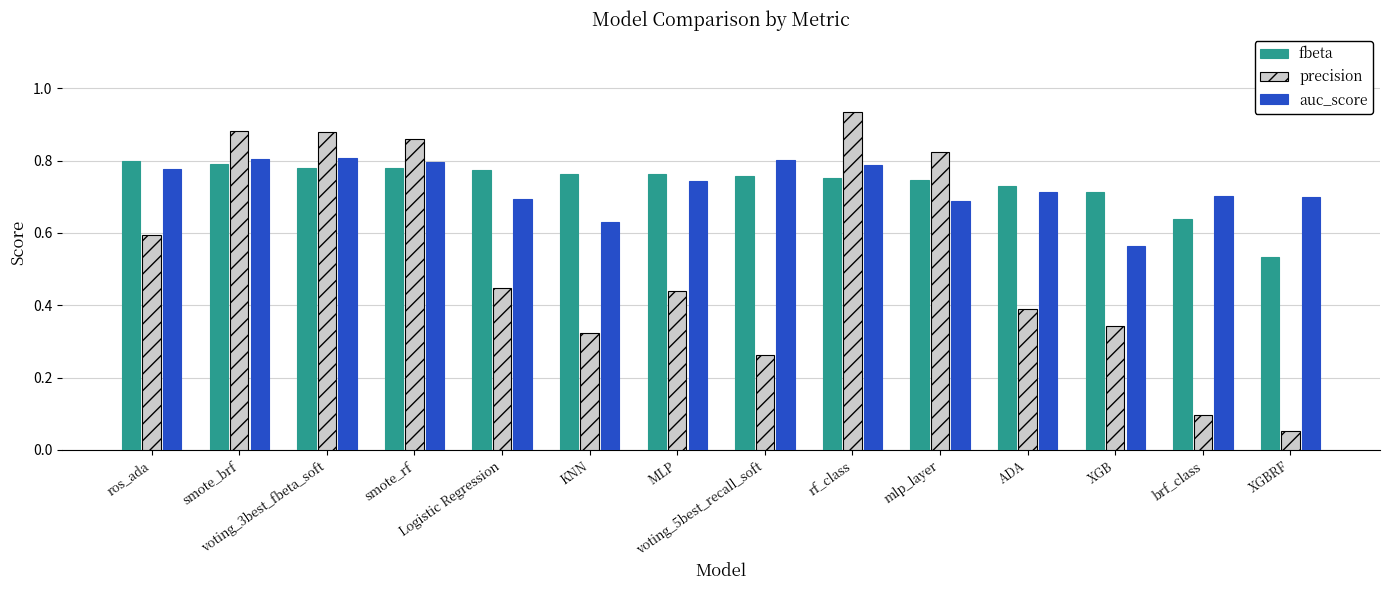

How many fbeta values are between 0 and 1?

14